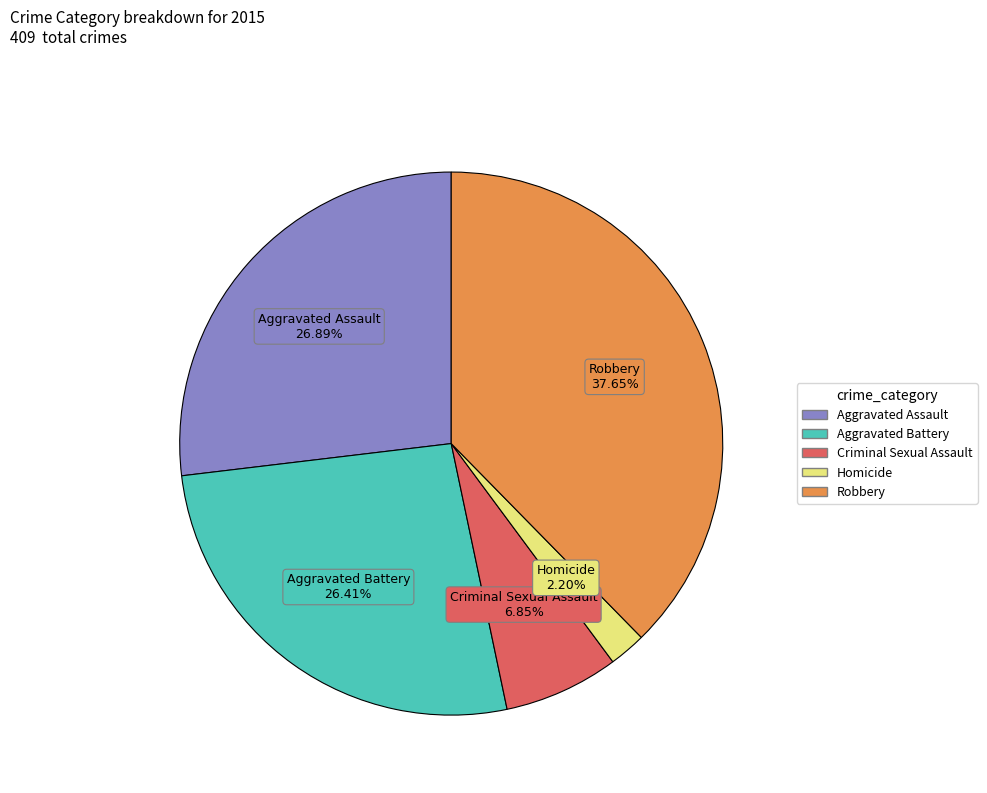

To the nearest percent, what is the difference between the largest and smallest slice percentages?

35%